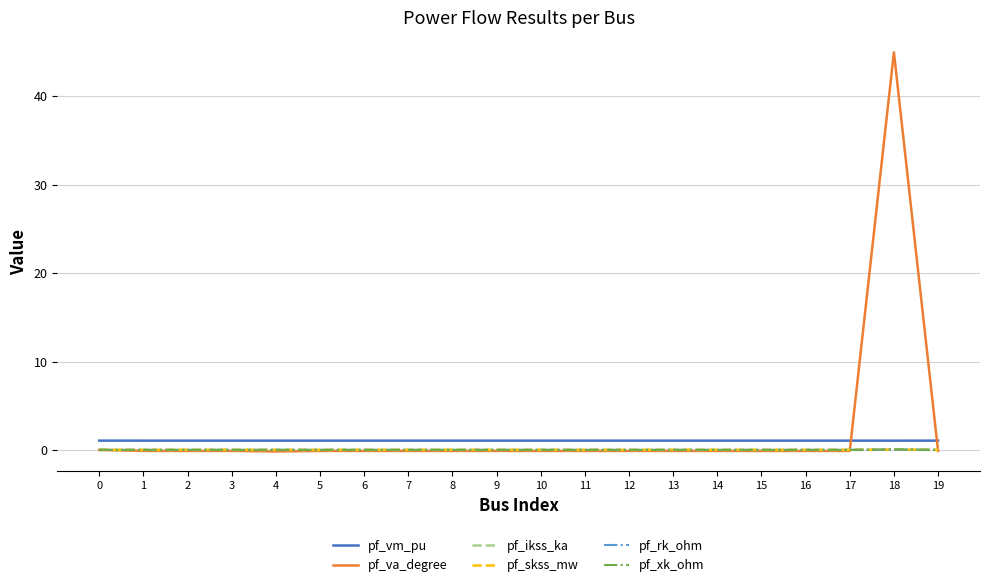

How many lines are shown in the chart?

6